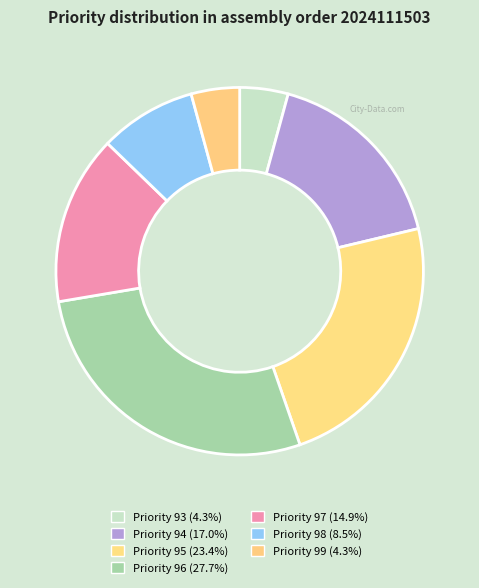

How many segments does this pie chart have?

7